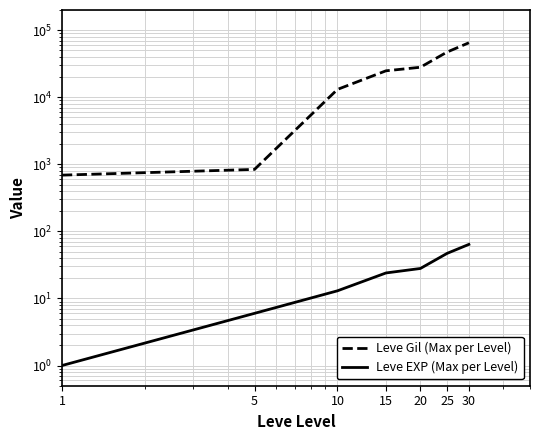

Where is Leve EXP (Max per Level) nearest to the value 32?

20